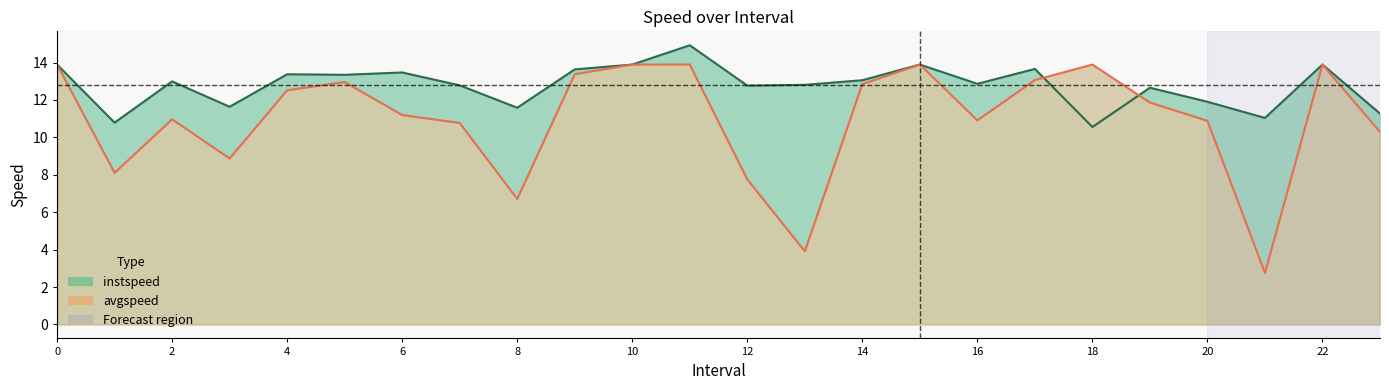

In avgspeed, how many points are higher than both neighbors (excluding endpoints)?

5